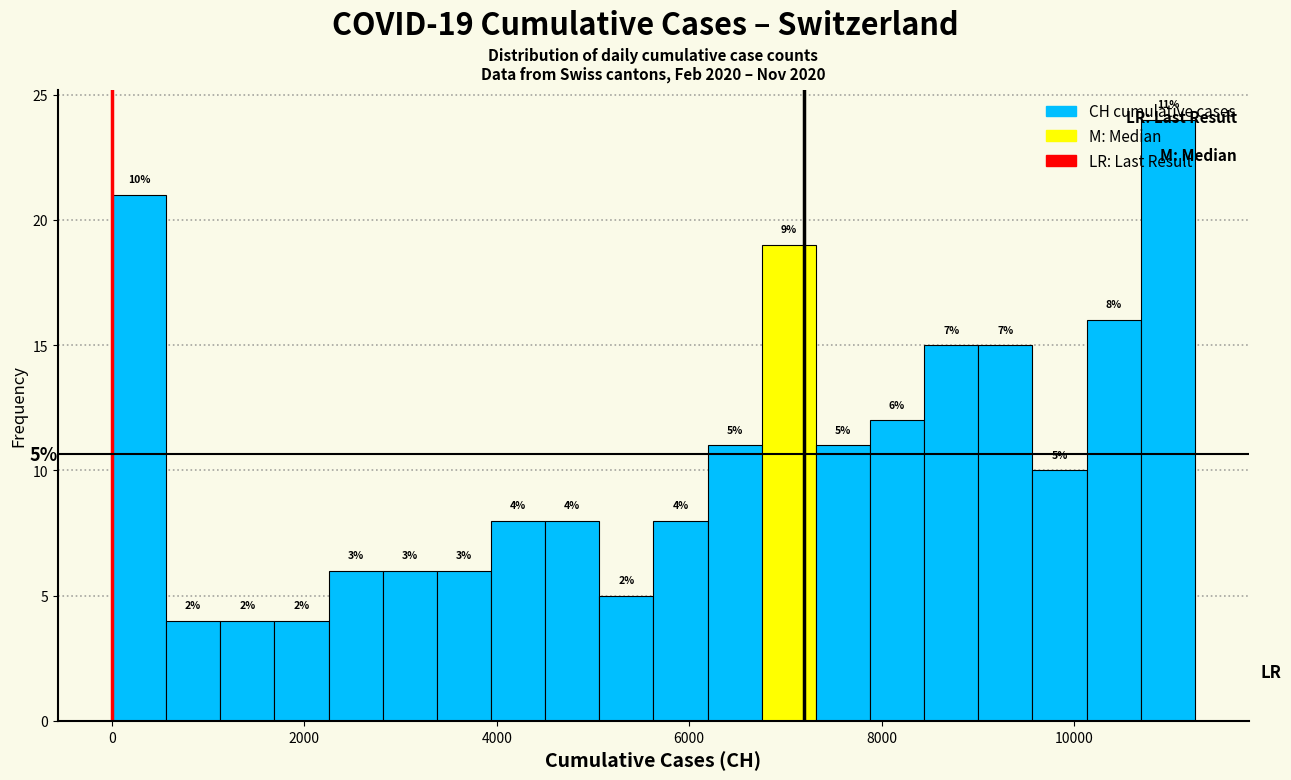

Read against the x-axis, roughly where is the centre of the tallest bar?

11000